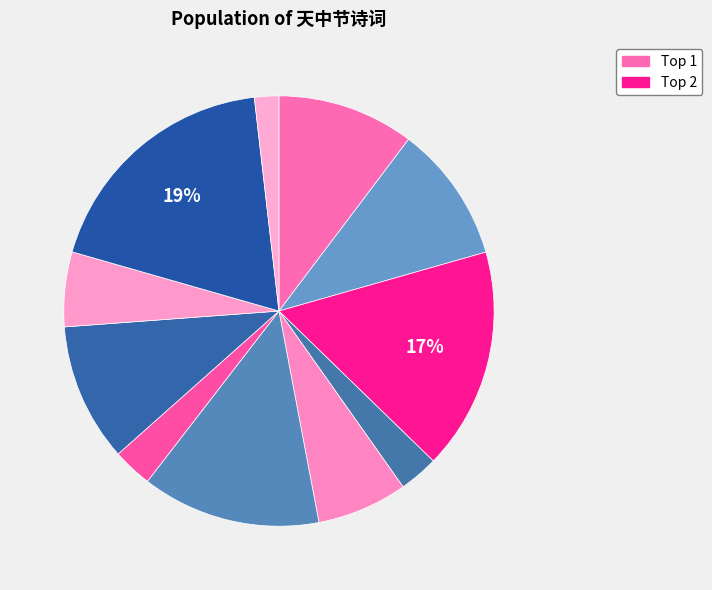

How many slices are in this pie chart?

11